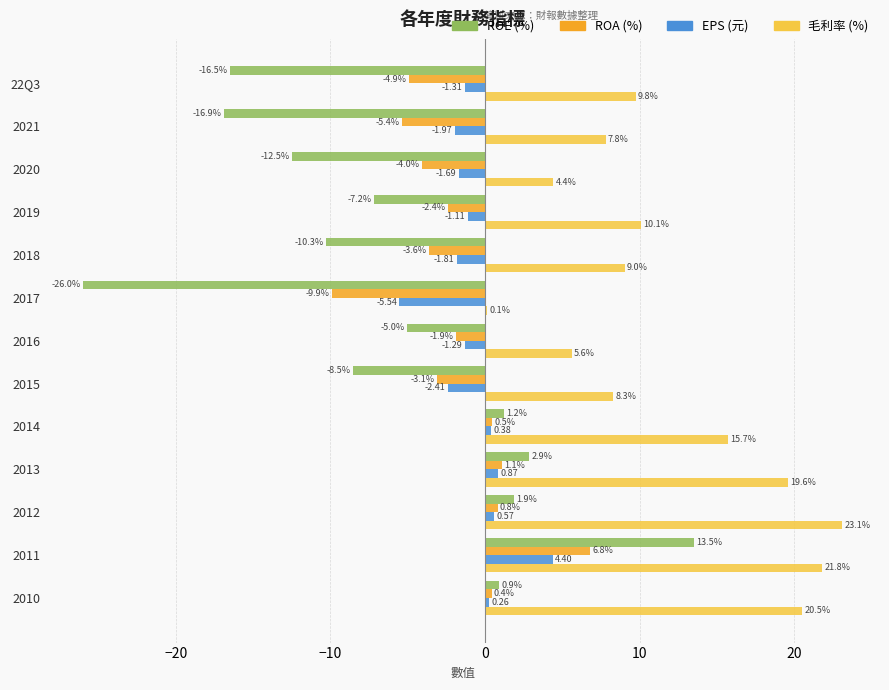

What is the total value across all series at 2012?

26.4